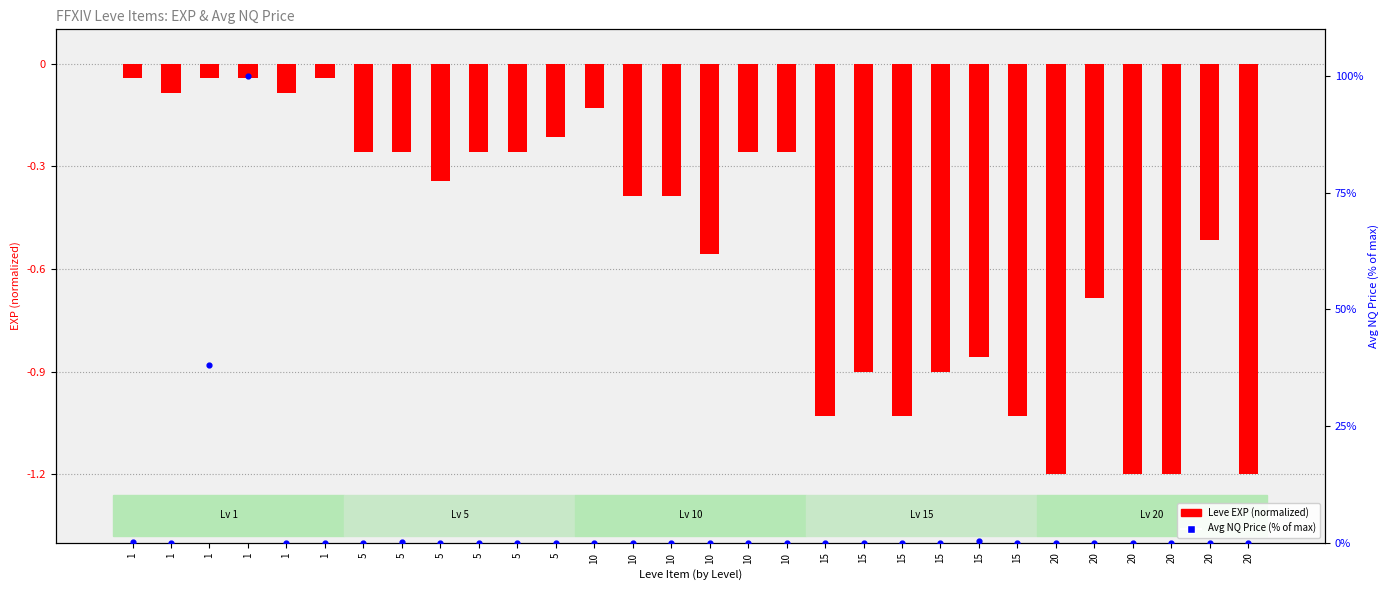

At how many categories does at least one series exceed 13?

2